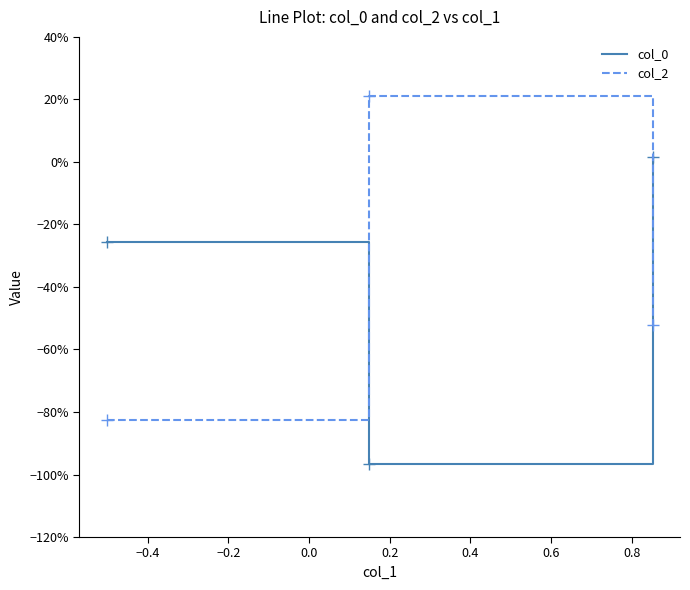

List the series in order of their overall mean, highest first.

col_2, col_0